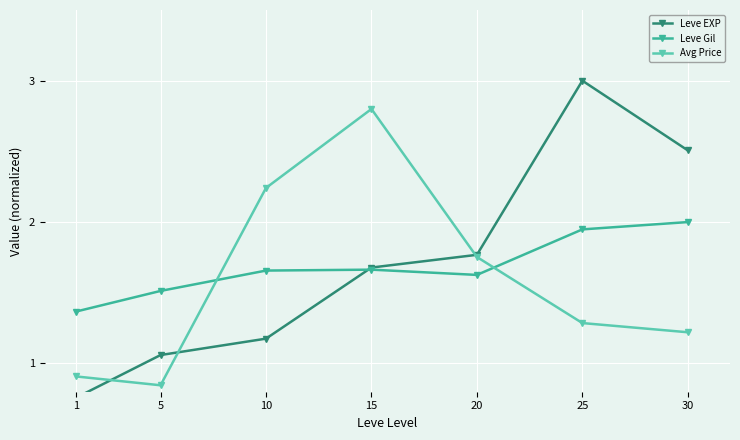

How many values in the Avg Price series exceed 1?

5